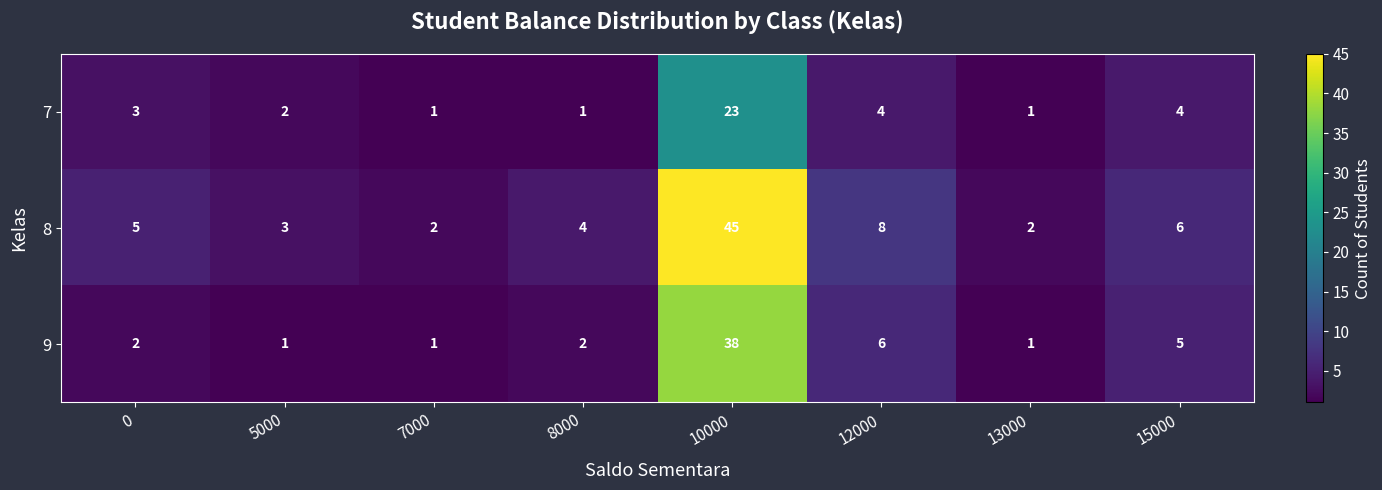

Which series changed the most between 7000 and 8000?

8